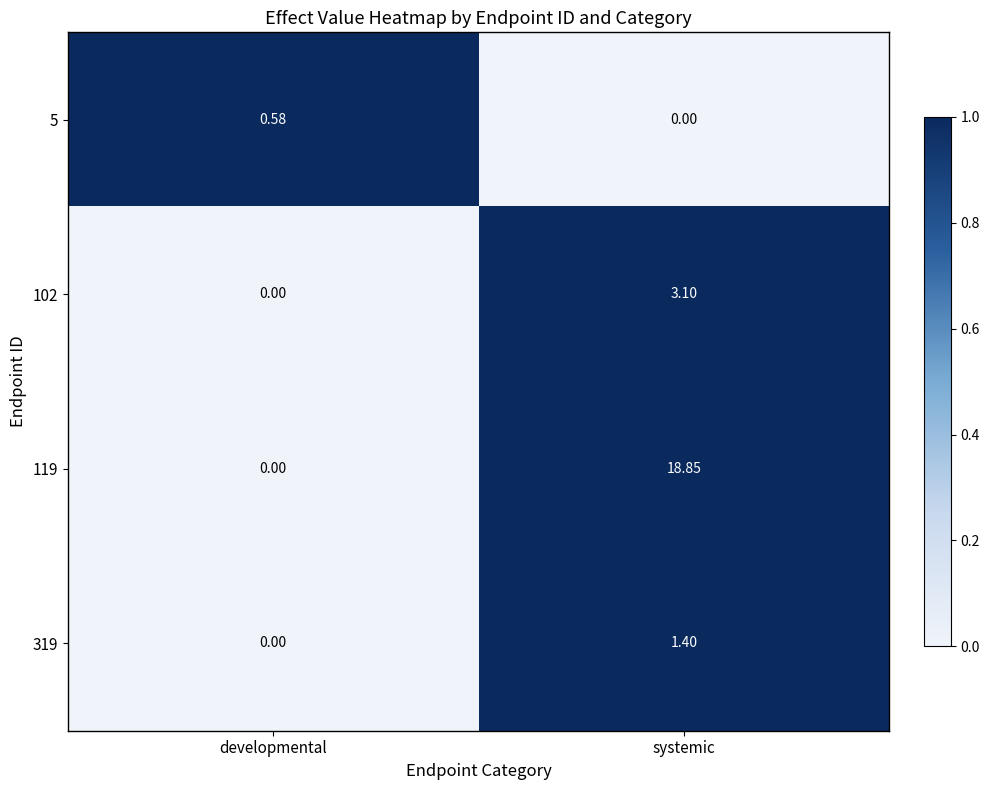

Which category has the highest value across all series?

systemic